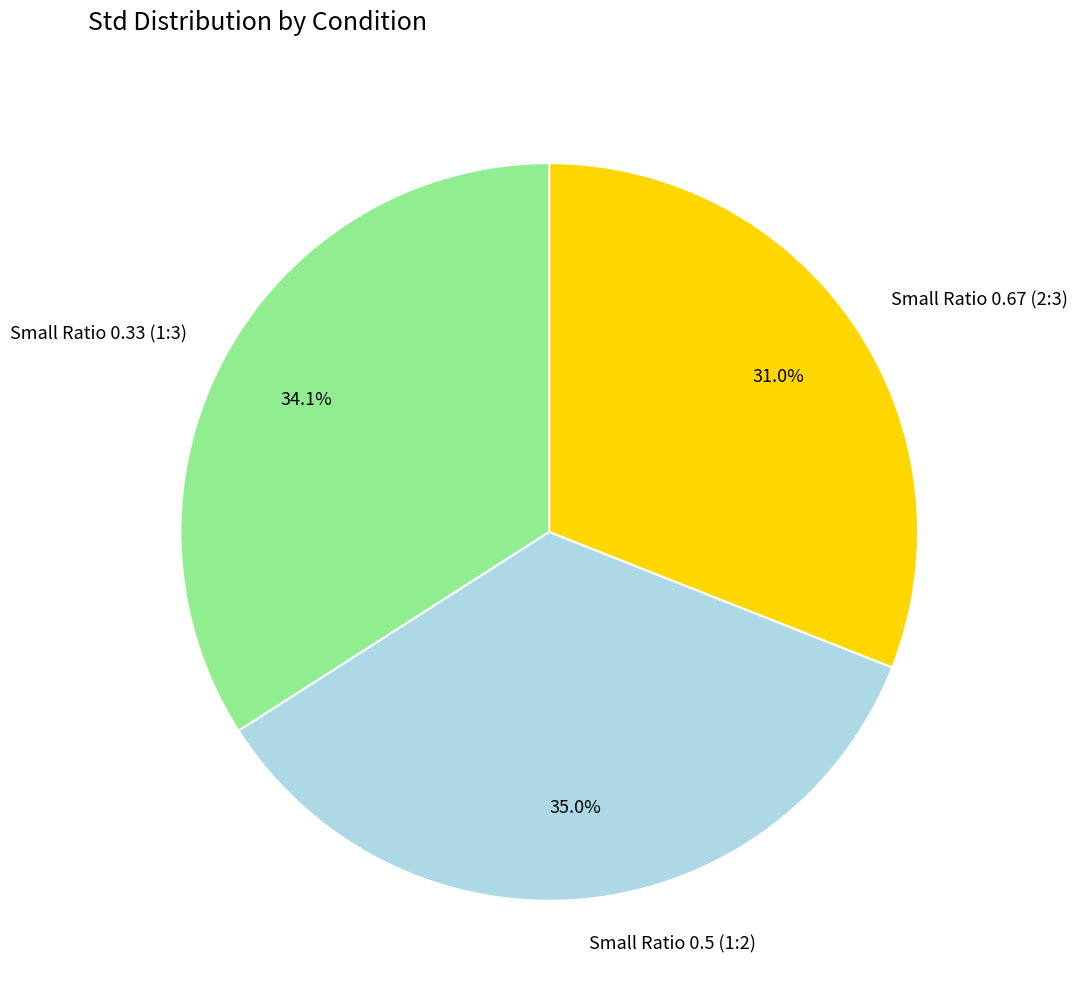

Which category has the smallest portion of the pie?

Small Ratio 0.67 (2:3)